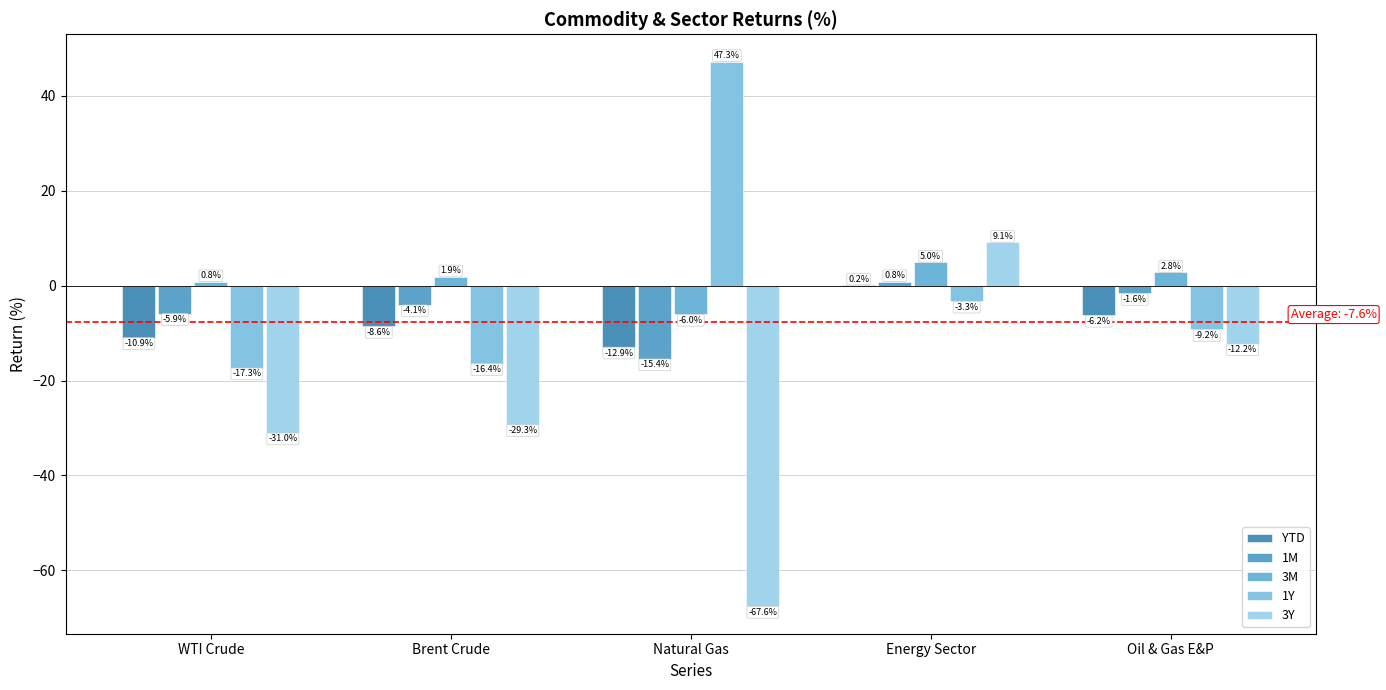

Reading left to right, extract all data points from this chart.

YTD: -10.9	-8.6	-12.9	0.2	-6.2
1M: -5.9	-4.1	-15.4	0.8	-1.6
3M: 0.8	1.9	-6.0	5.0	2.8
1Y: -17.3	-16.4	47.3	-3.3	-9.2
3Y: -31.0	-29.3	-67.6	9.1	-12.2